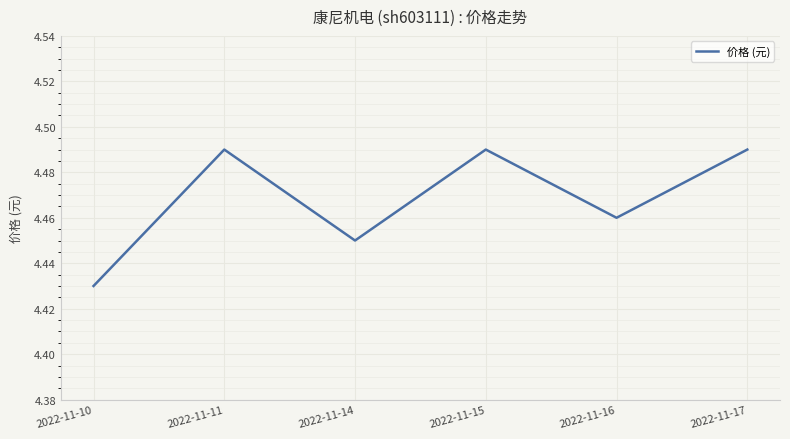

True or false: the data shows 2.2 at 2022-11-16.

False